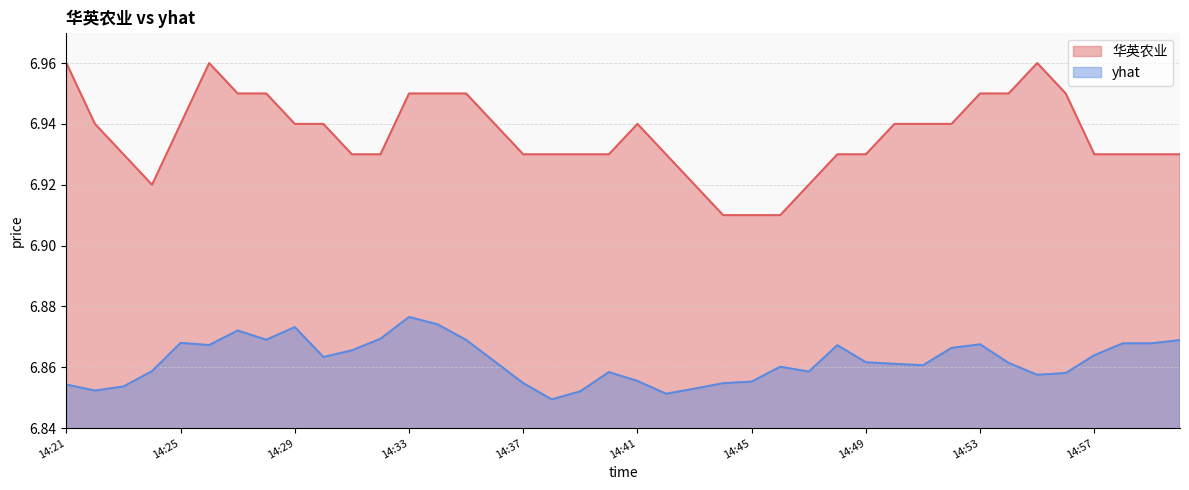

Rank the series at 2019-07-11 14:29 from lowest to highest value.

yhat, 华英农业